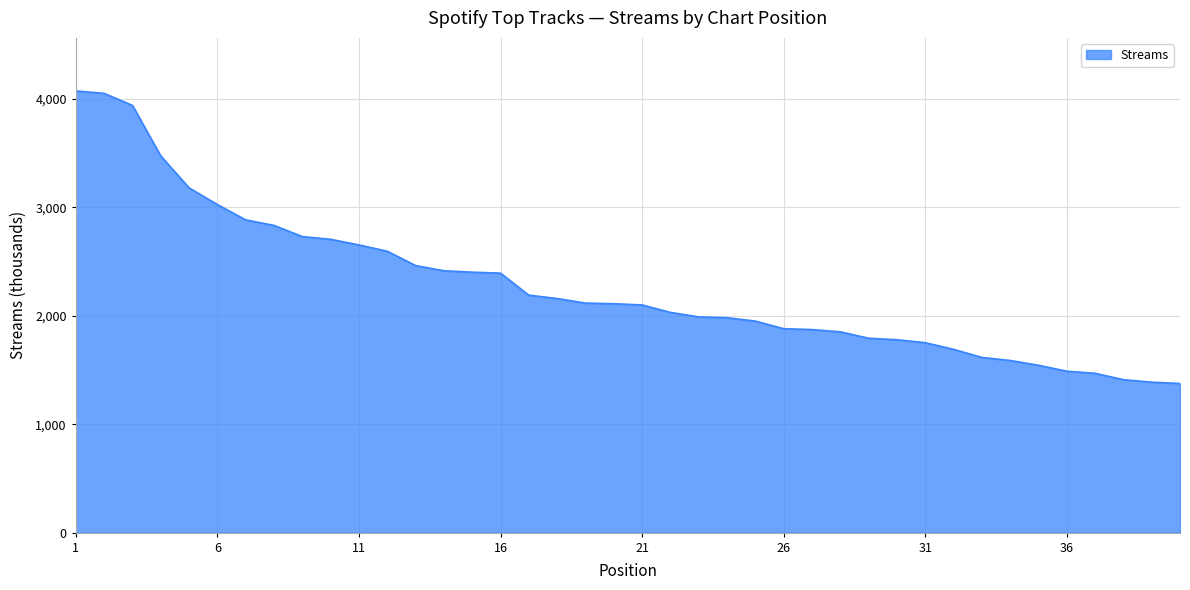

What is the difference between the maximum and minimum values?

2697